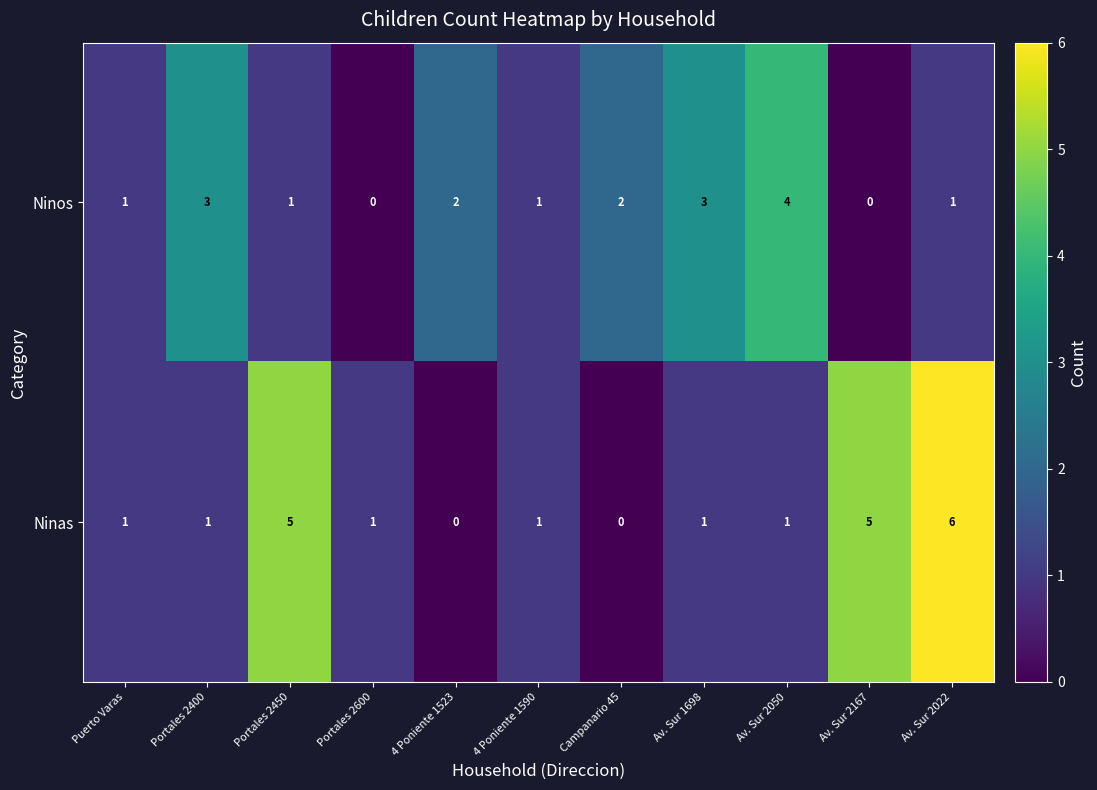

What is the highest value of the Ninas series?

6